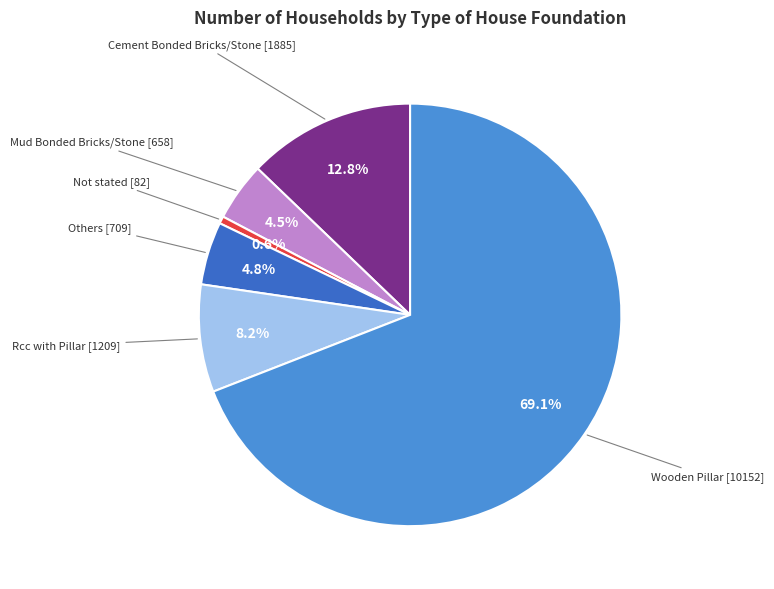

Is there a majority slice in this chart?

Yes